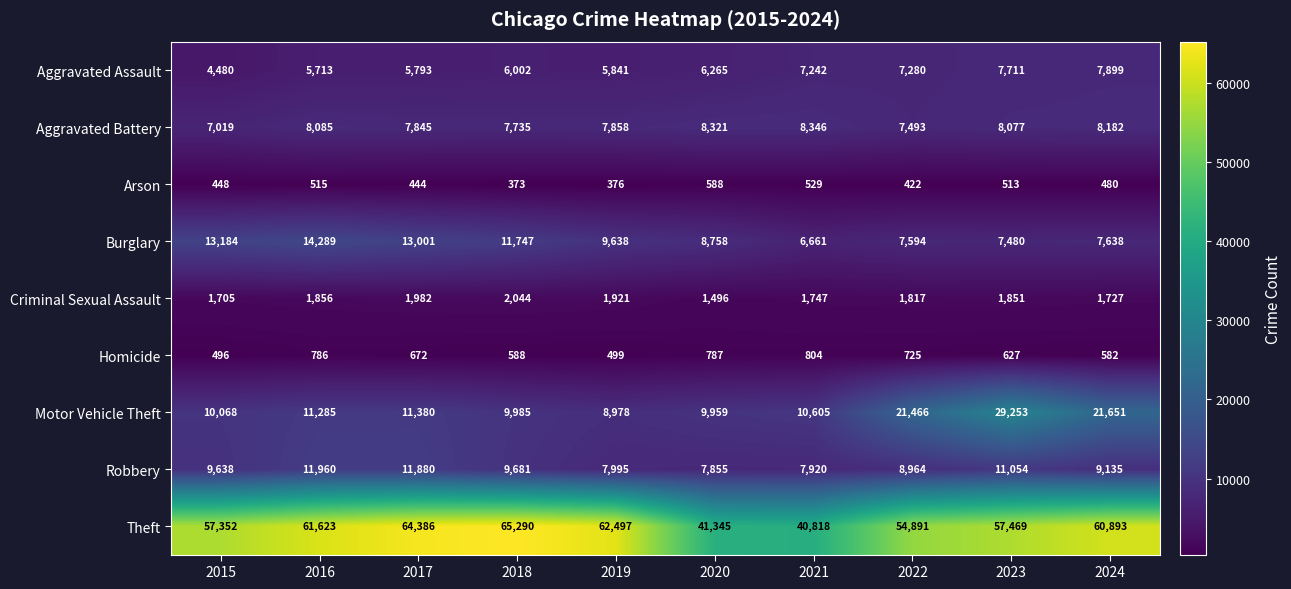

What is the difference between the Robbery values at 2015 and 2020?

1783